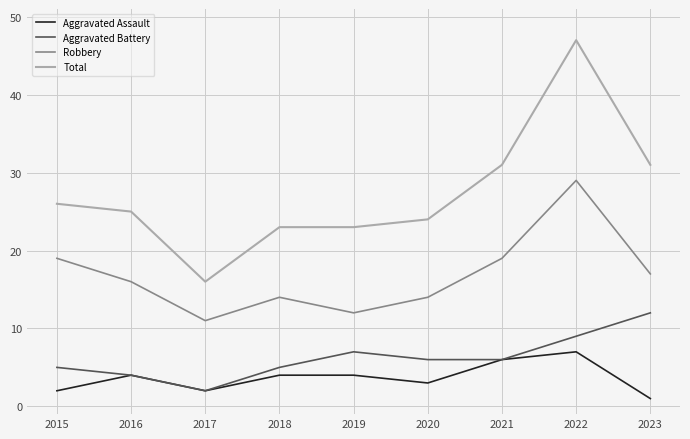

How many Aggravated Assault values are between 2 and 4?

6